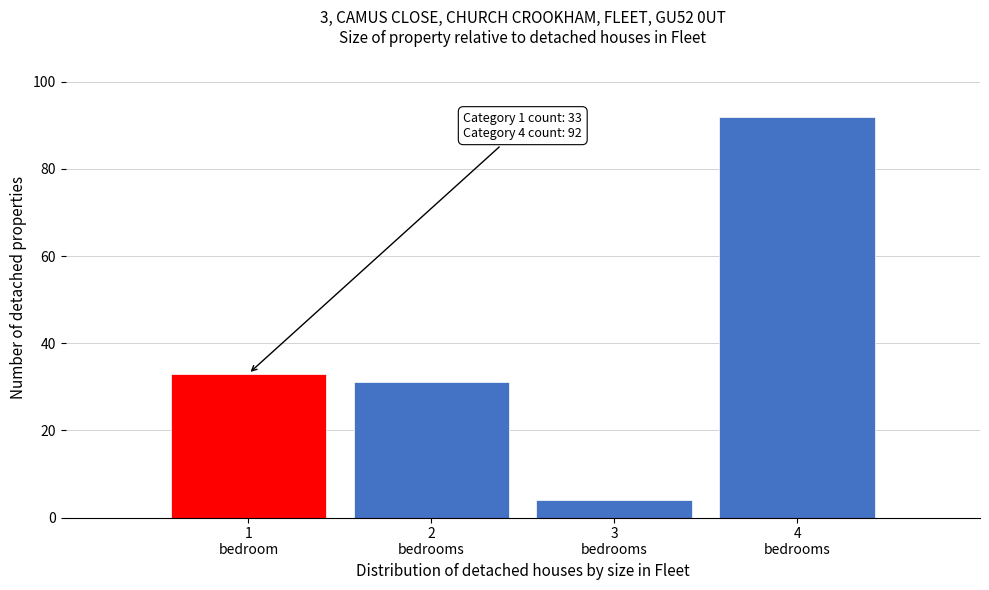

Reading right to left, what are all the values shown in this chart?

92	4	31	33